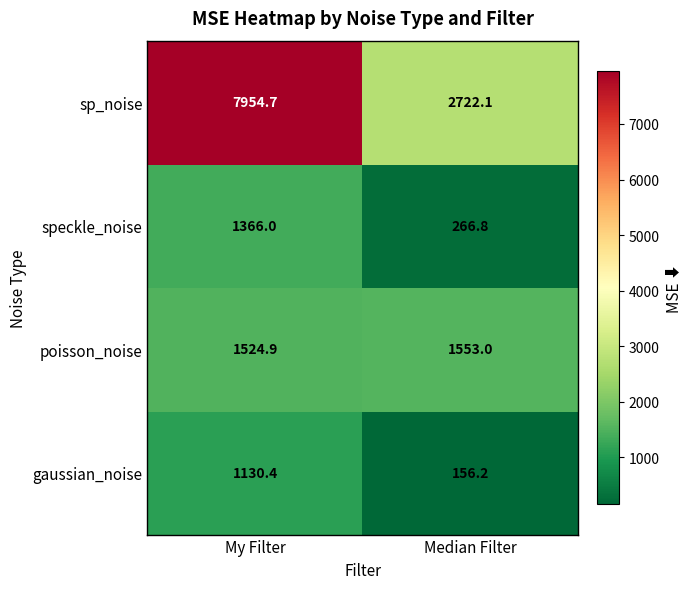

Reading left to right, transcribe all the data shown in this chart.

sp_noise: 7954.7	2722.1
speckle_noise: 1366.0	266.8
poisson_noise: 1524.9	1553.0
gaussian_noise: 1130.4	156.2